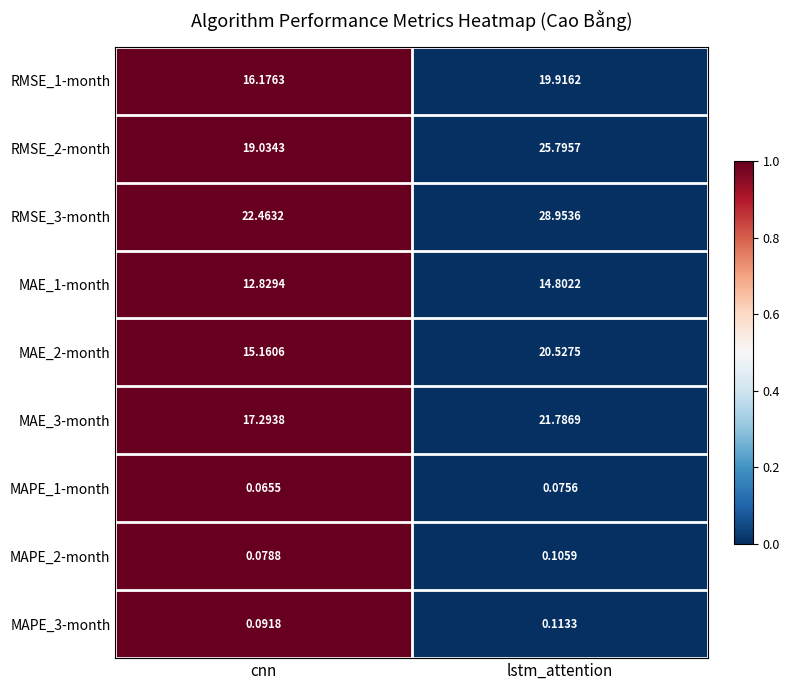

List the labels in order of MAPE_1-month value, largest first.

lstm_attention, cnn